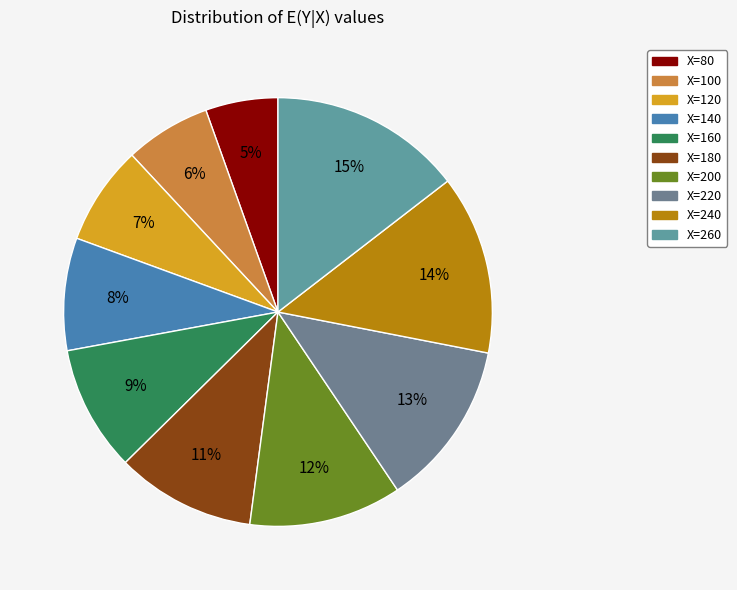

To the nearest percent, what portion does X=260 represent?

15%